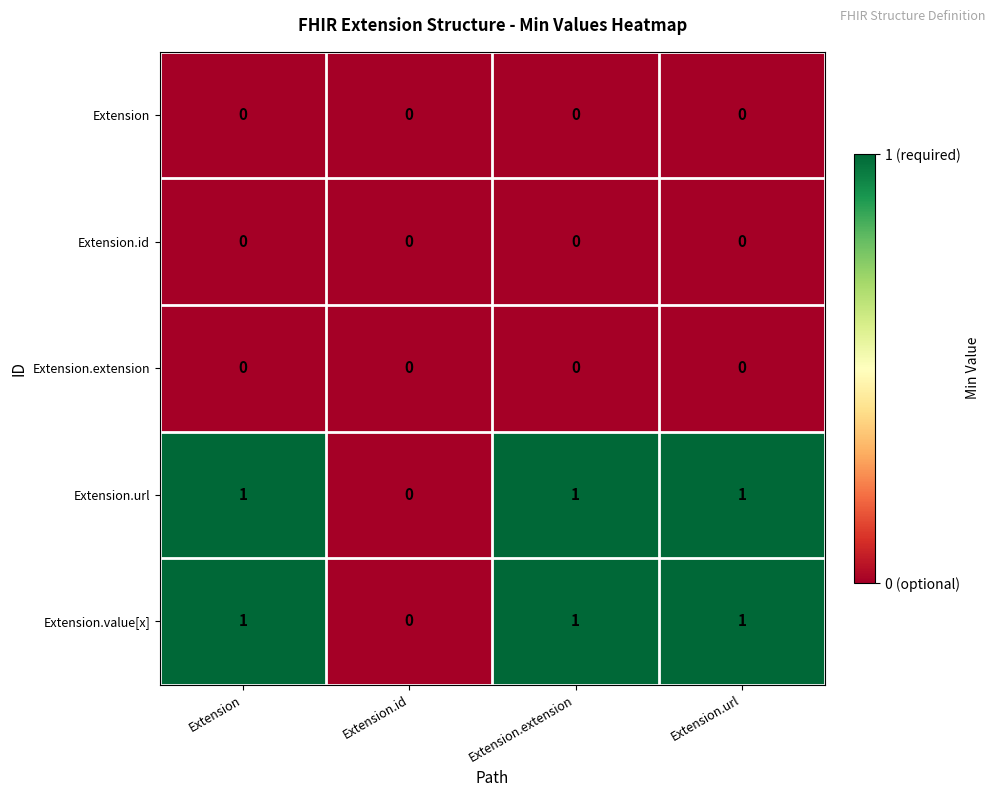

Count the Extension.value[x] values in the range 1 to 2.

3